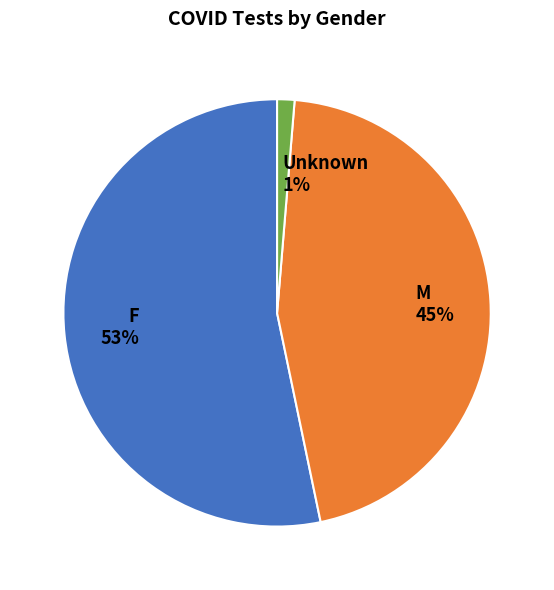

What percentage is the Unknown slice, to the nearest percent?

1%